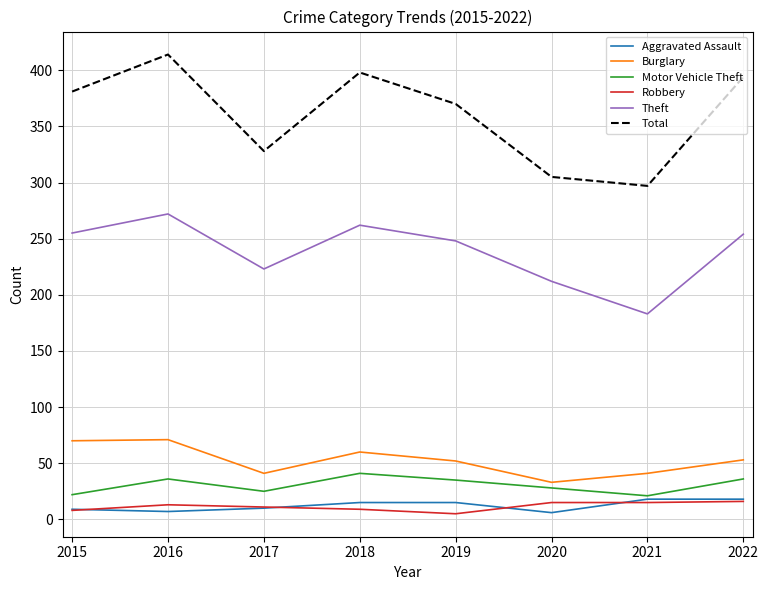

What are all the series names shown in the legend?

Aggravated Assault, Burglary, Motor Vehicle Theft, Robbery, Theft, Total